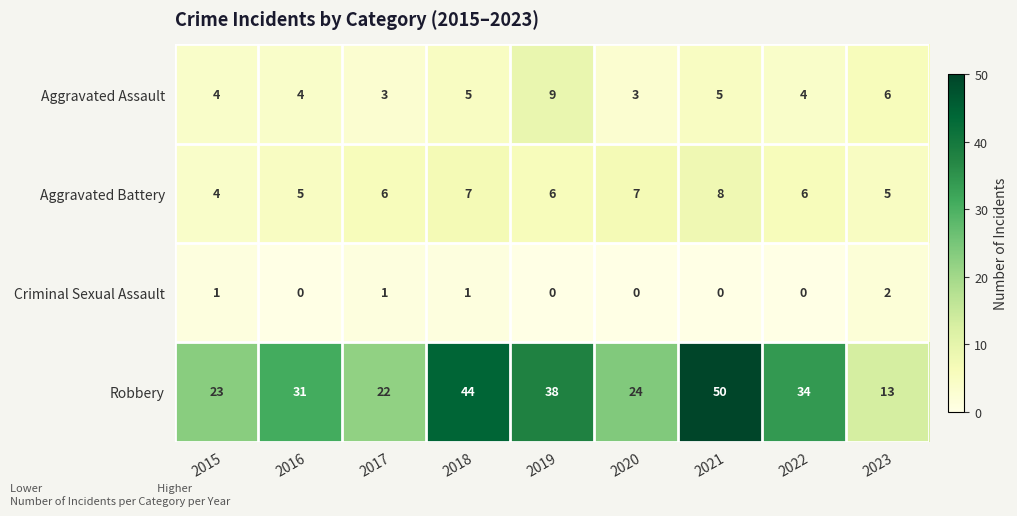

List the series in order of their peak value, lowest first.

Criminal Sexual Assault, Aggravated Battery, Aggravated Assault, Robbery